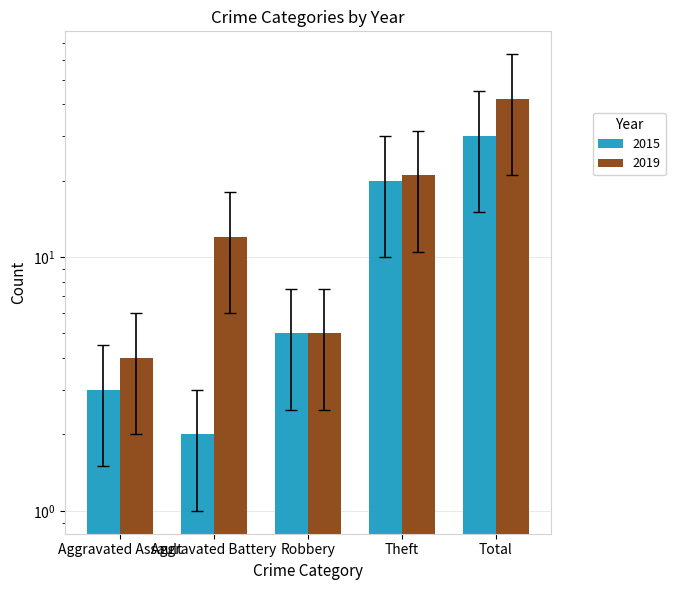

How many groups of bars are there?

5